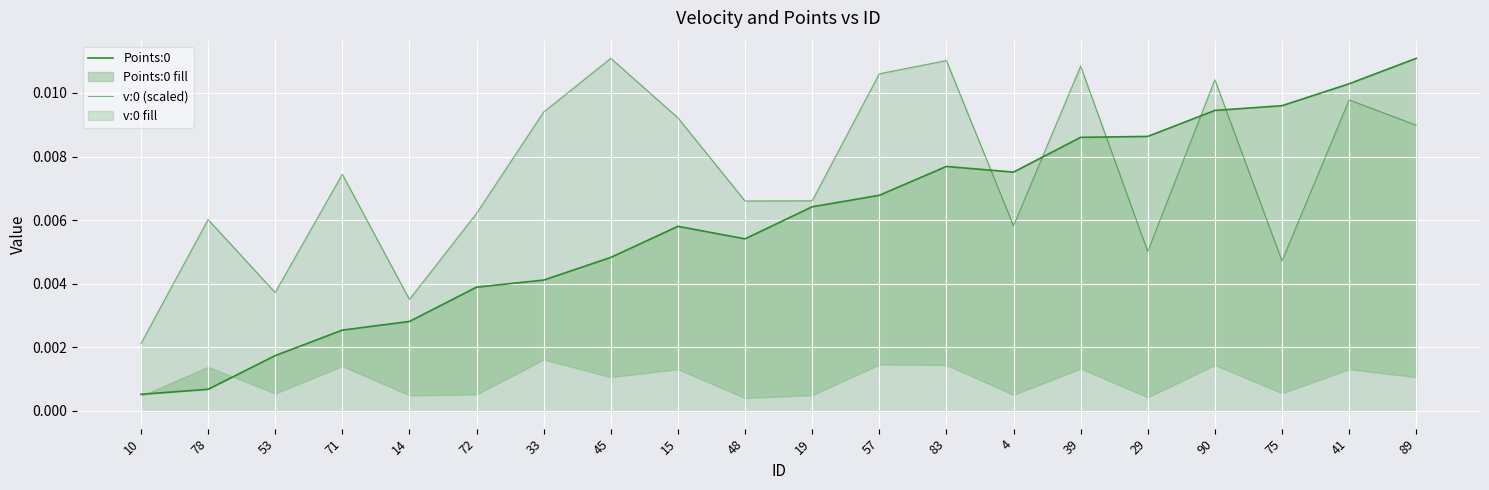

True or false: v:0 (scaled) has more than 1 points higher than both neighbors.

True